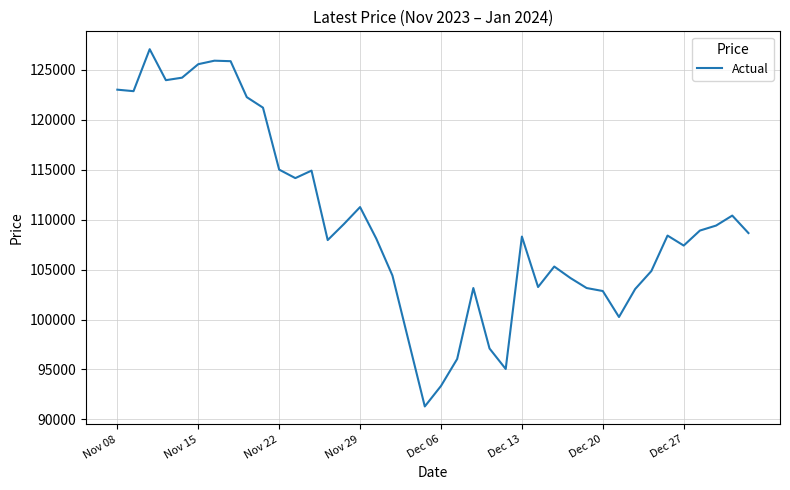

What is the difference between the maximum and minimum values?

35750